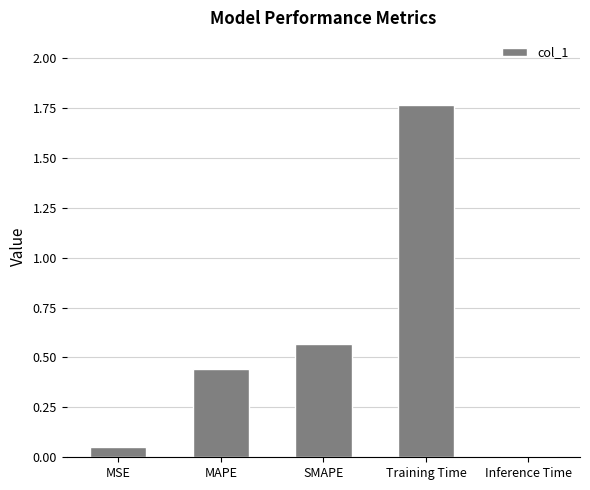

Are the bars horizontal?

No